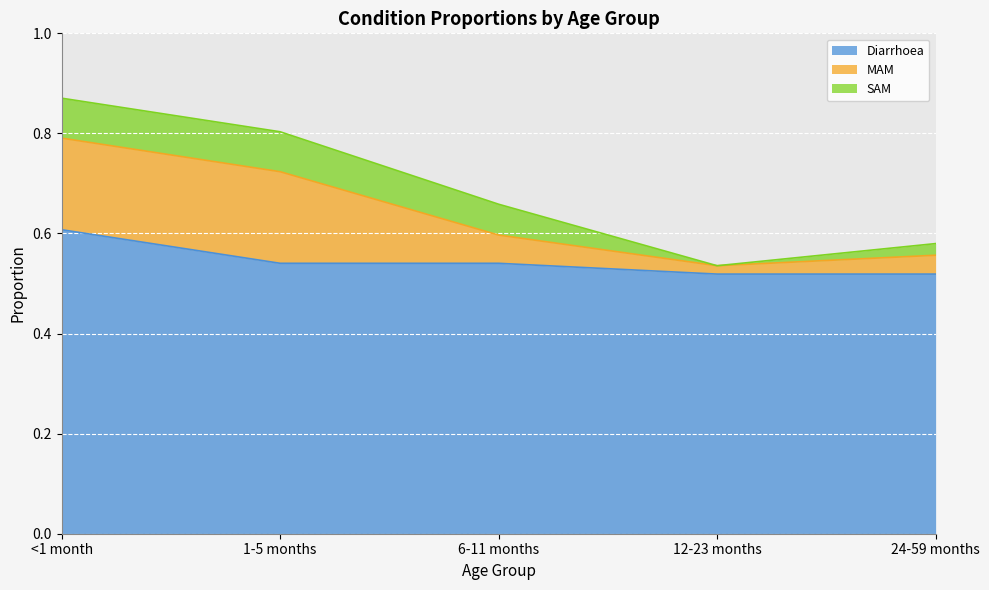

Where do MAM and SAM first cross each other?

1-5 months and 6-11 months